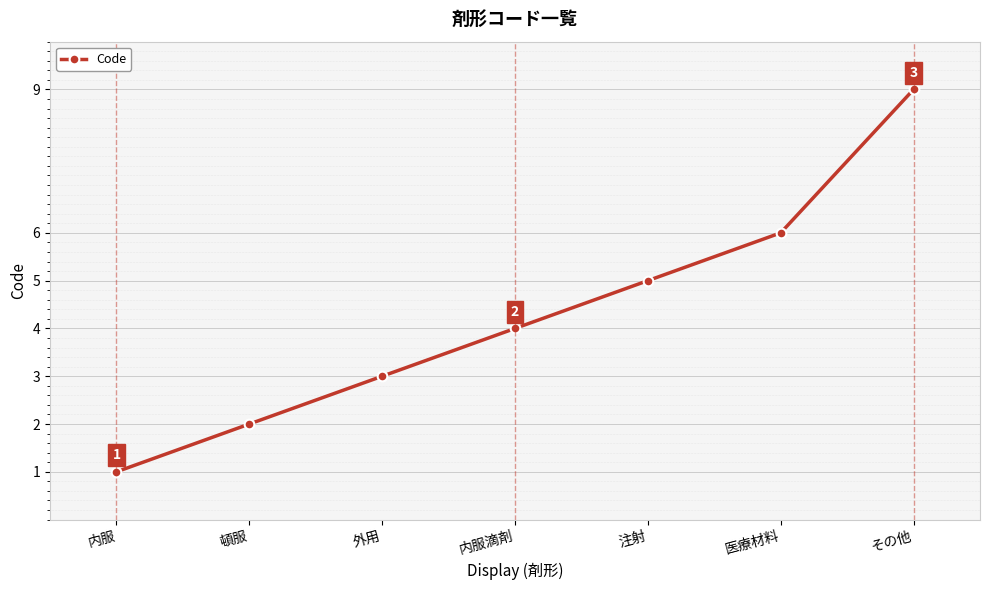

What is the label of the 3rd point from the left?

外用